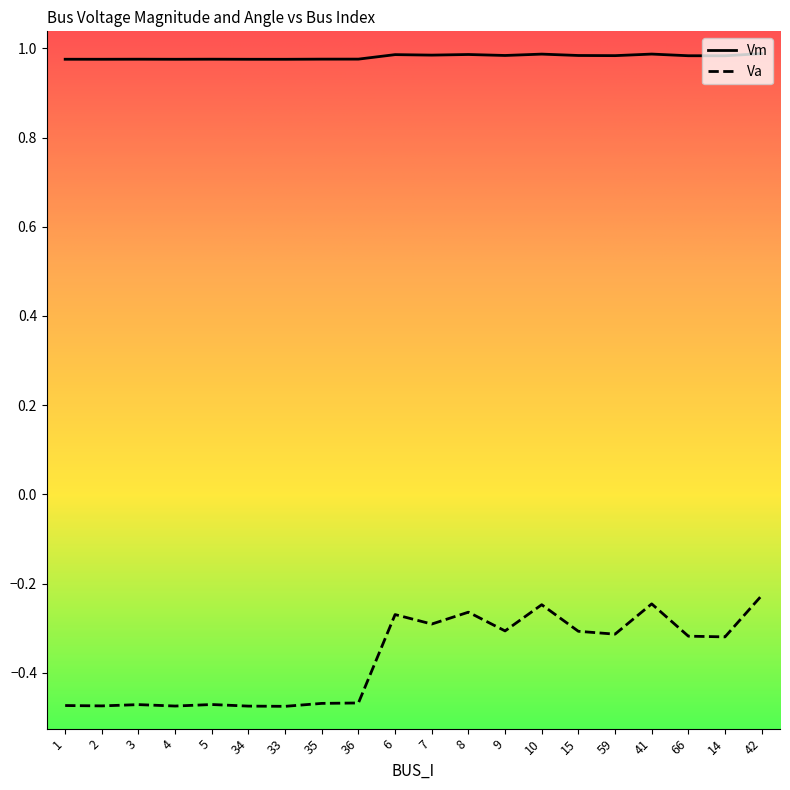

What is the total value across all series at 59?

0.7